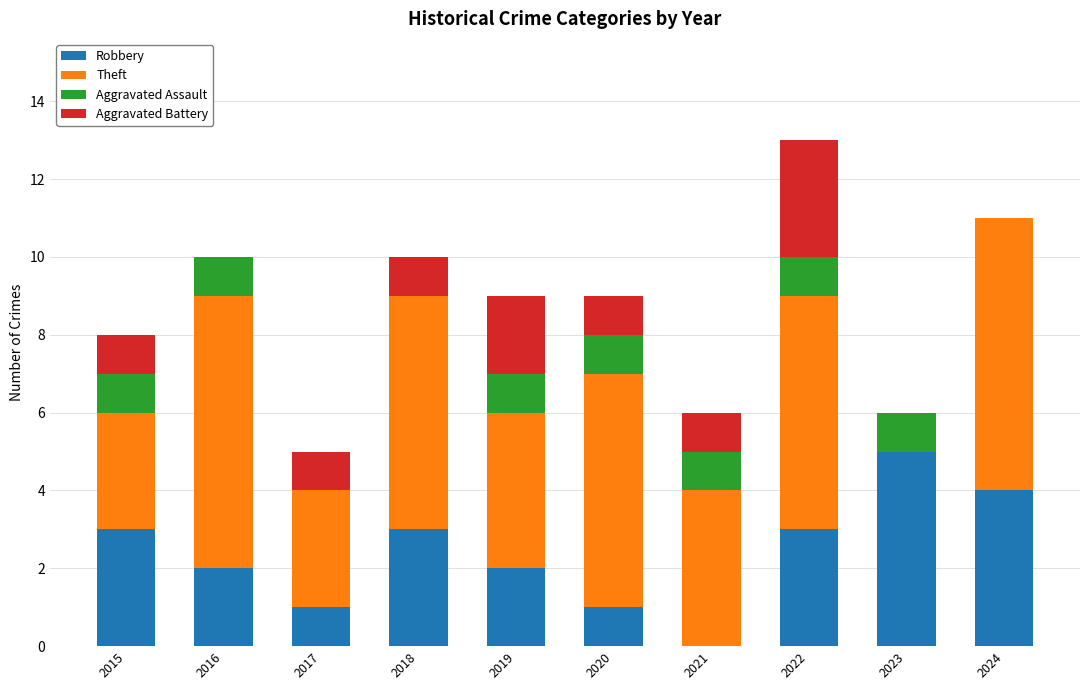

What are all the series names shown in the legend?

Robbery, Theft, Aggravated Assault, Aggravated Battery